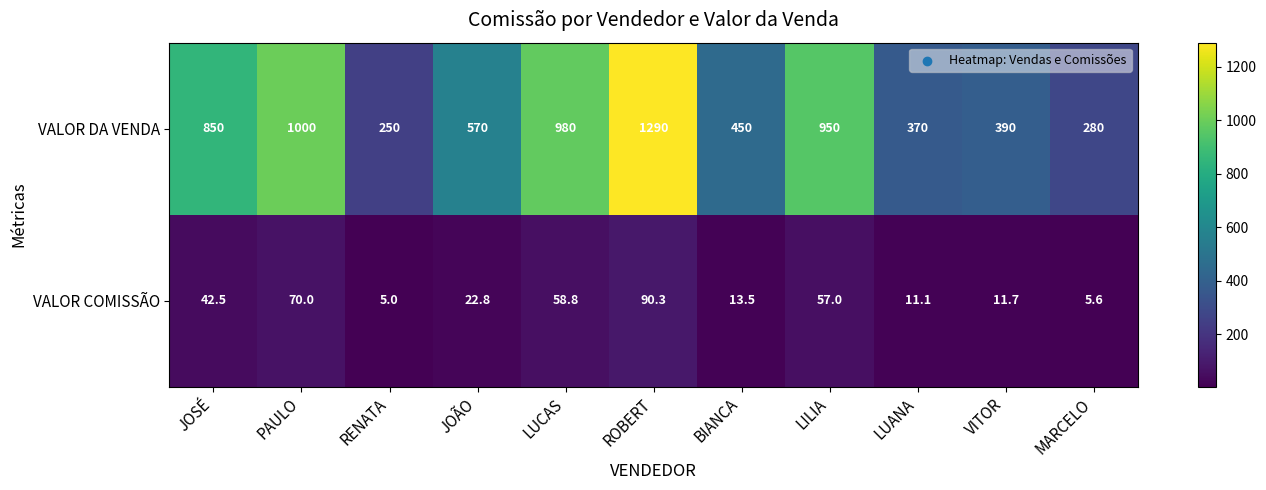

At which category does the chart reach its minimum across all series?

RENATA